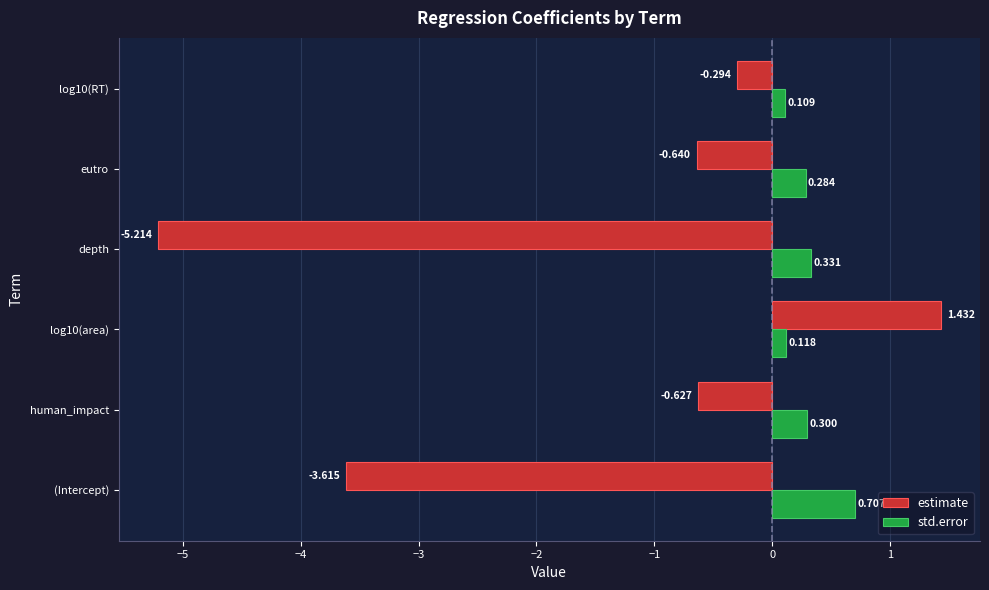

List the series in order of their peak value, lowest first.

std.error, estimate